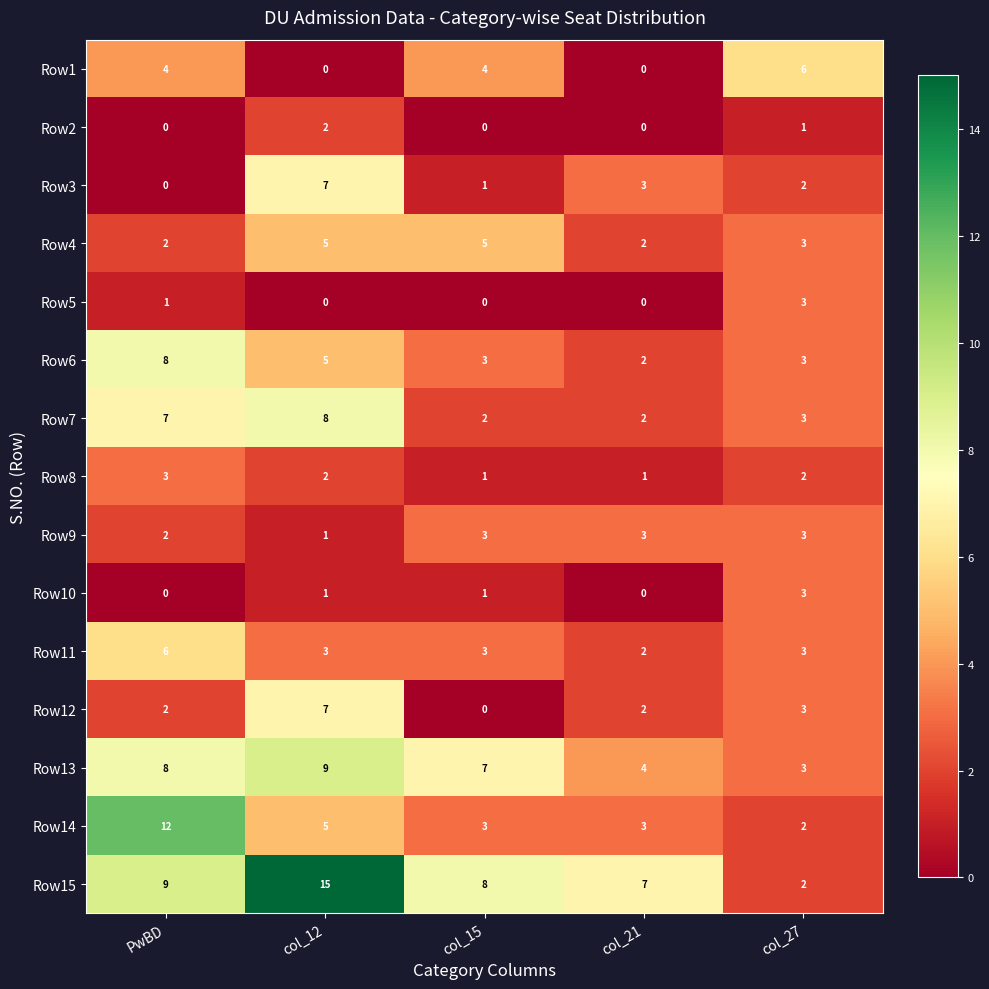

At which label is Row13 closest to 6?

col_15